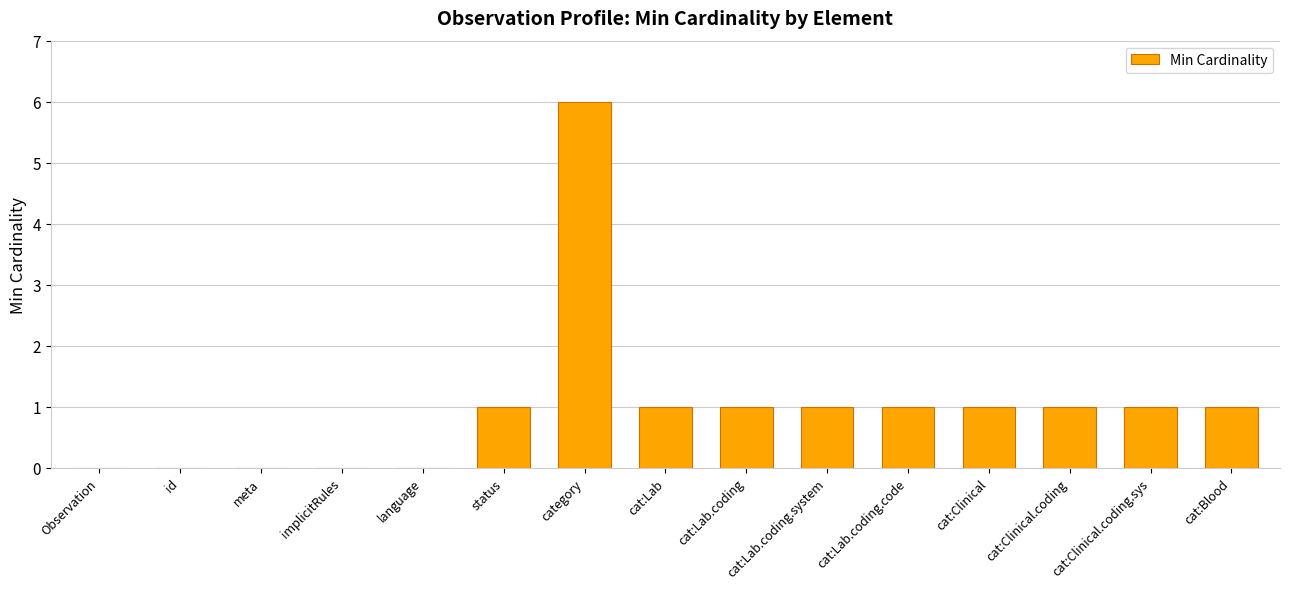

Reading left to right, transcribe all the data shown in this chart.

0	0	0	0	0	1	6	1	1	1	1	1	1	1	1